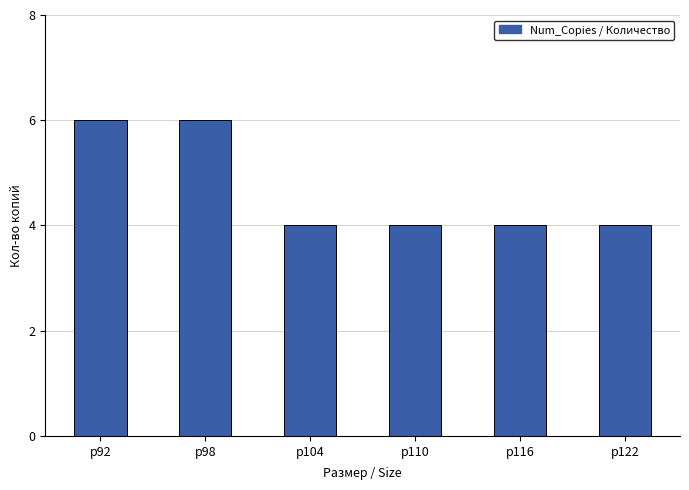

How many values are between 4 and 6?

6